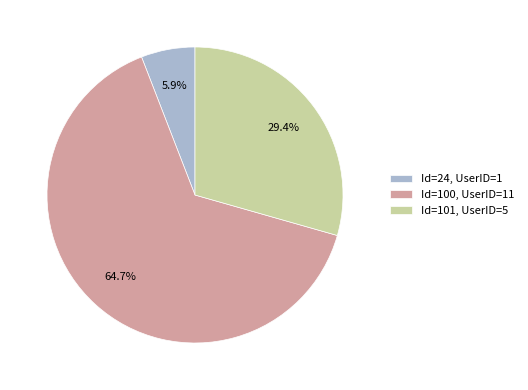

What is the total percentage of Id=100, UserID=11 and Id=24, UserID=1?

70.6%